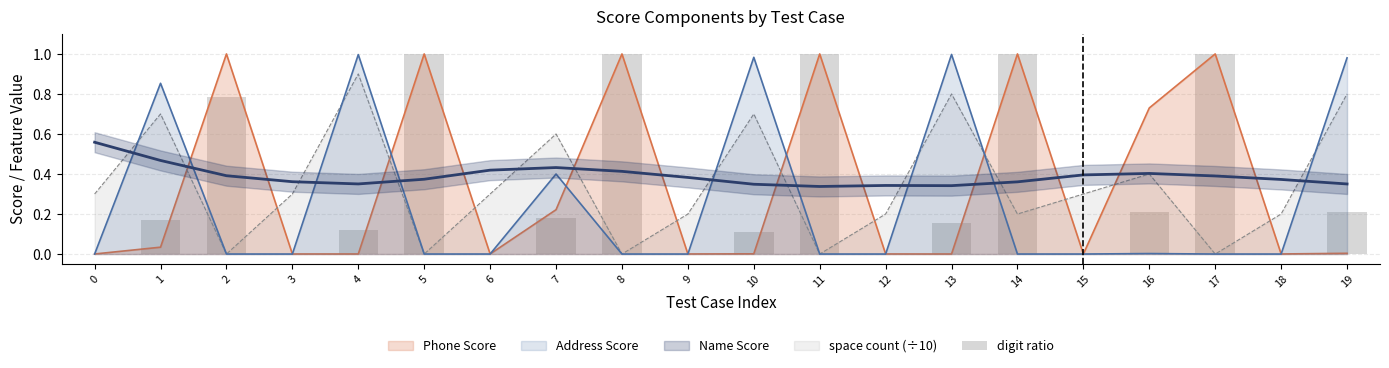

The value at 1 is 0.3. True or false?

False